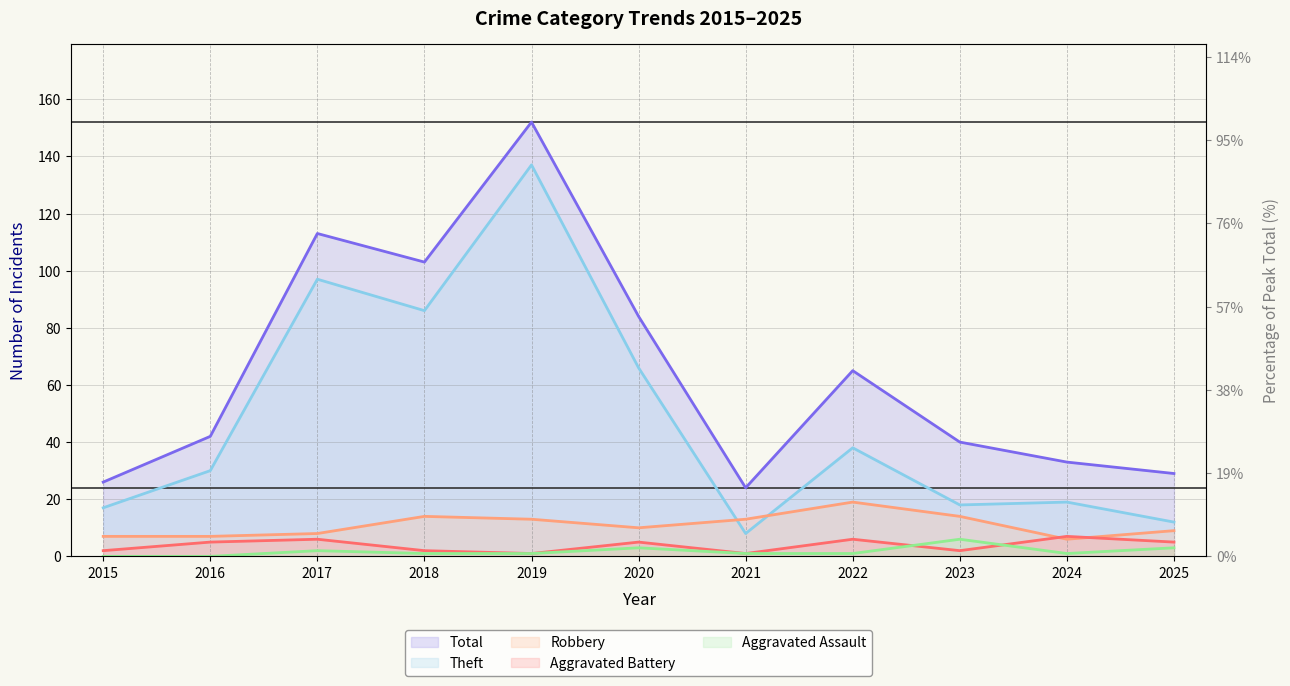

True or false: Aggravated Battery (line) has a value of 6 at 2022.

True